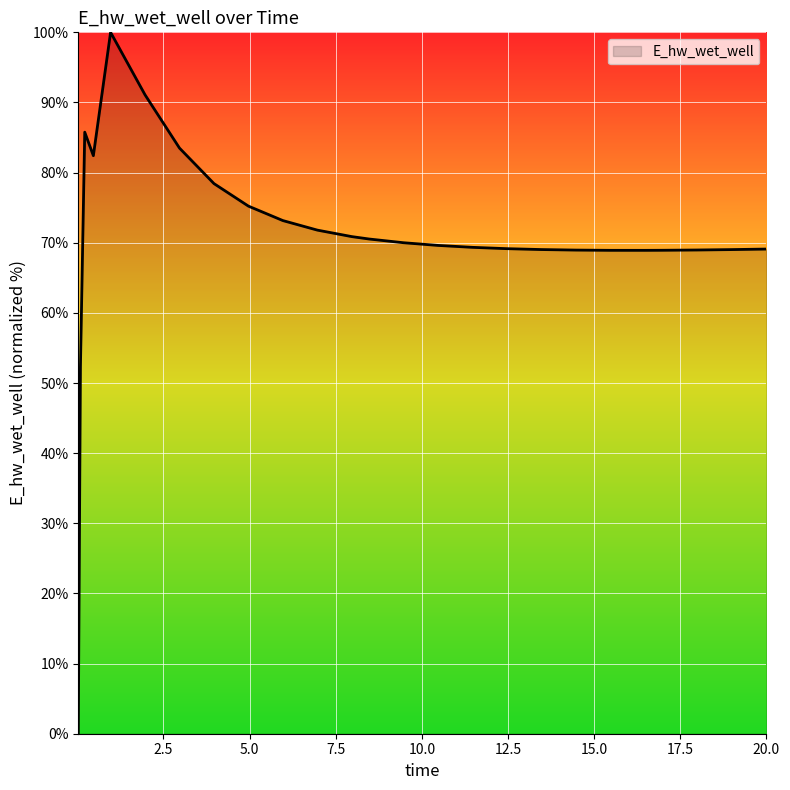

What is the maximum value shown in the chart?

100.0